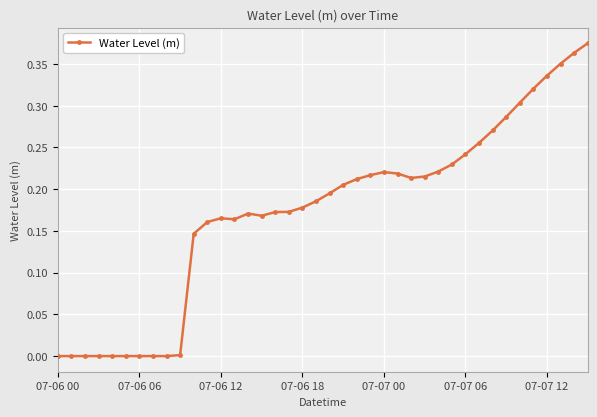

What is the sum of all values?

6.9